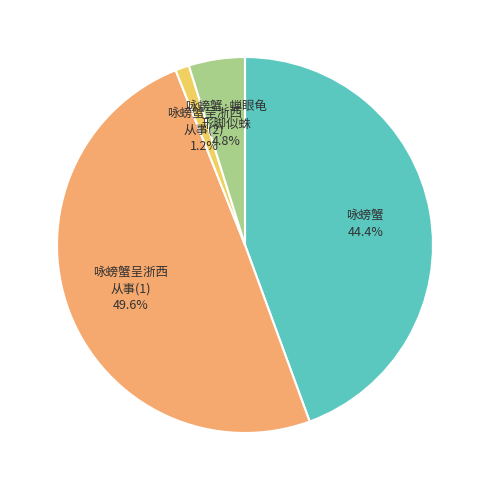

Does any single category account for the majority?

No